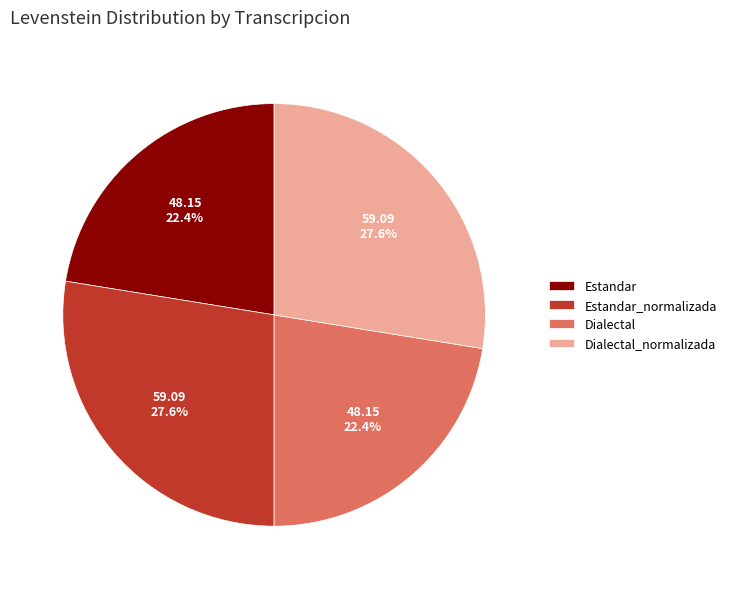

To the nearest percent, what portion does Estandar_normalizada represent?

28%